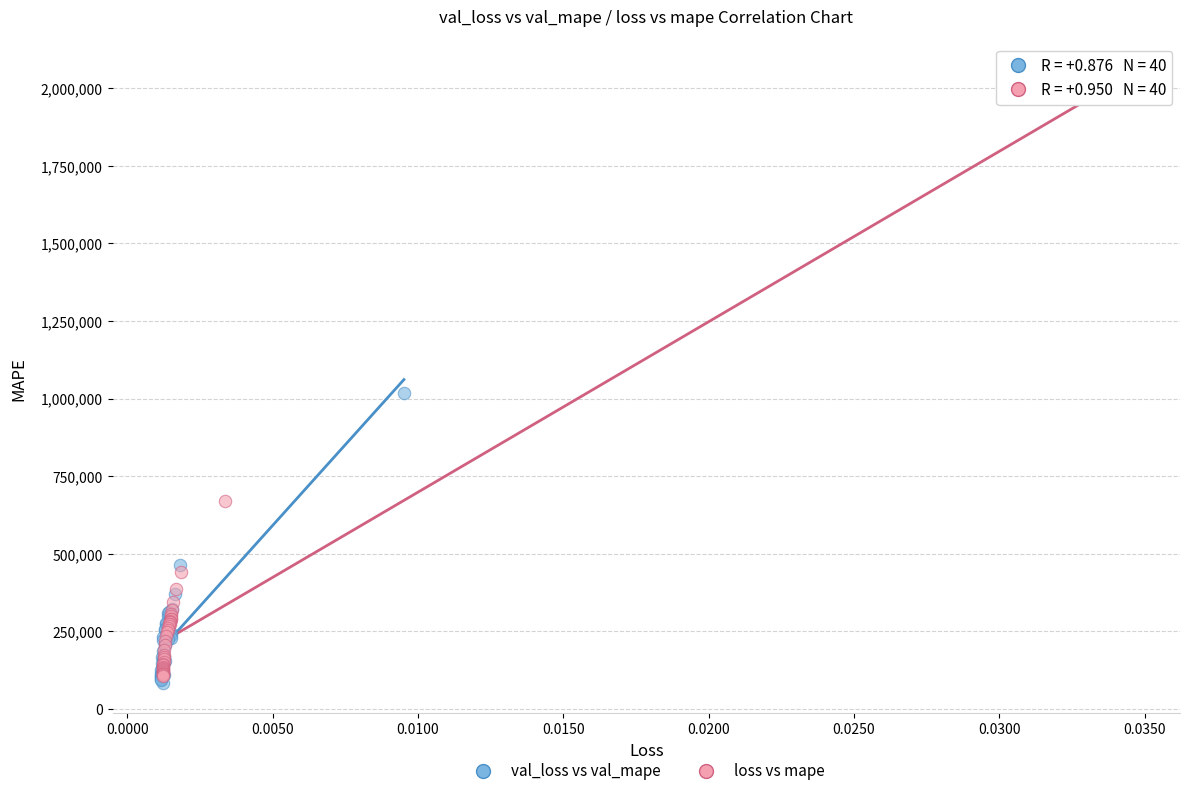

Which series reaches the minimum Y coordinate?

val_loss vs val_mape